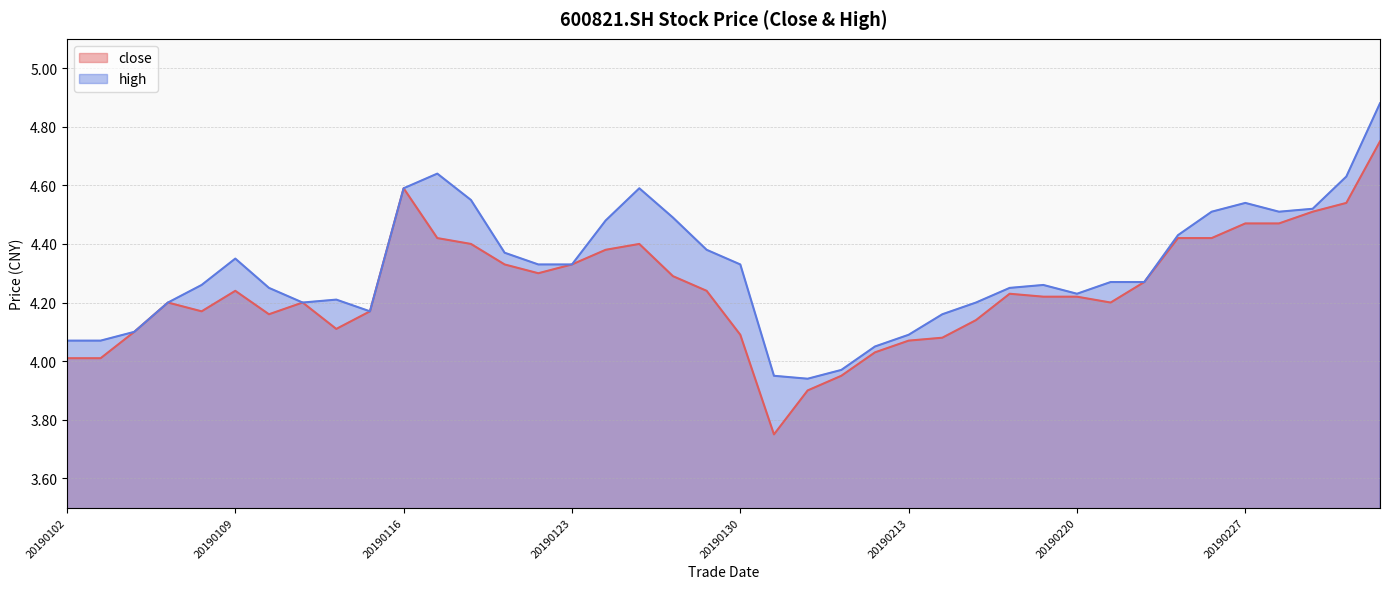

Which series has the largest total across all categories?

high